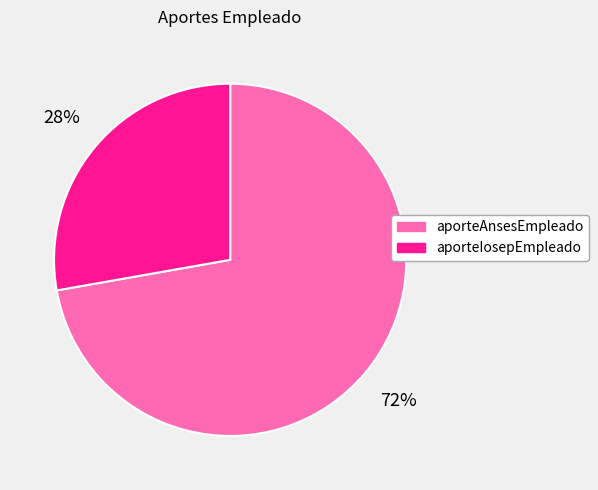

Do aporteIosepEmpleado and aporteAnsesEmpleado together represent more than half of the pie?

Yes